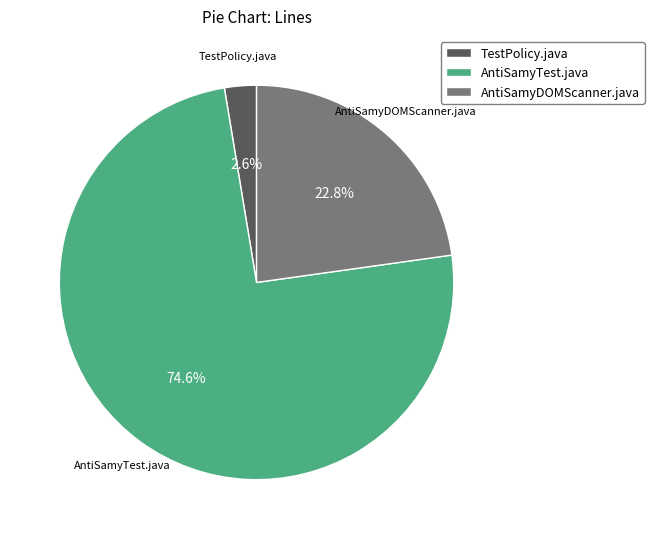

Which slice is the largest?

AntiSamyTest.java